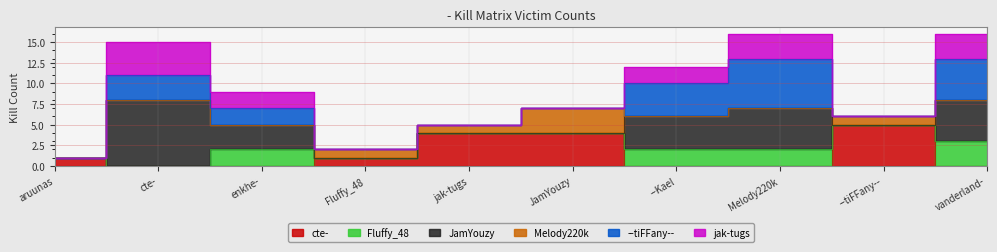

What is the average value of the jak-tugs series?

1